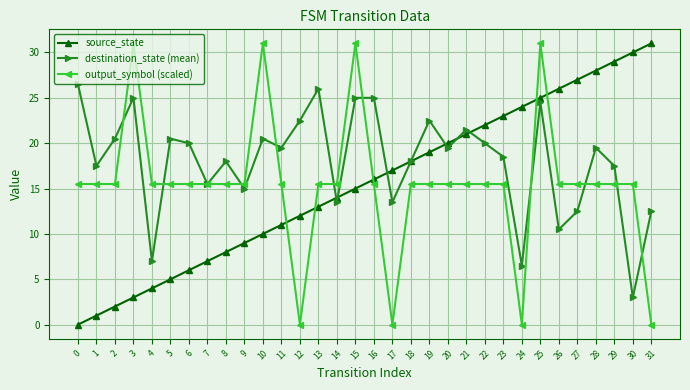

Rank the series at 10 from lowest to highest value.

source_state, destination_state (mean), output_symbol (scaled)